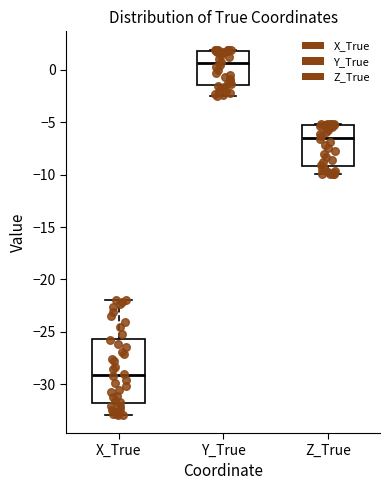

Which box's median line is the highest?

Y_True